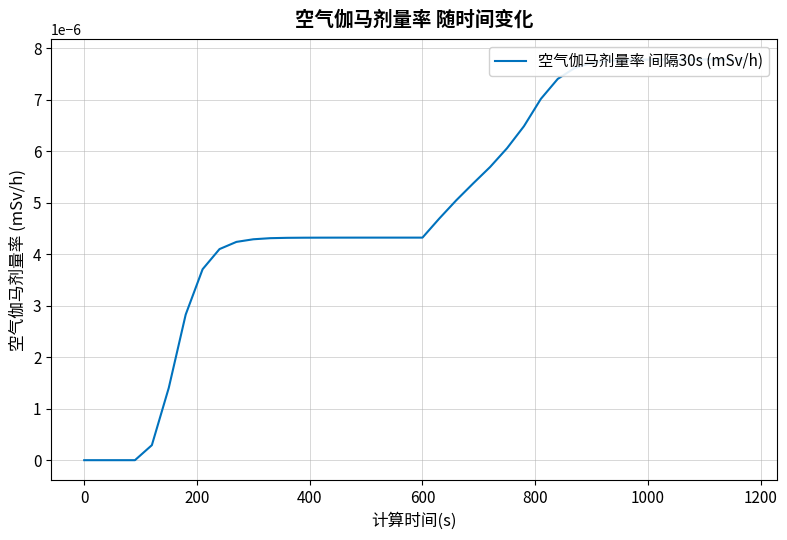

Count the number of categories in the chart.

40